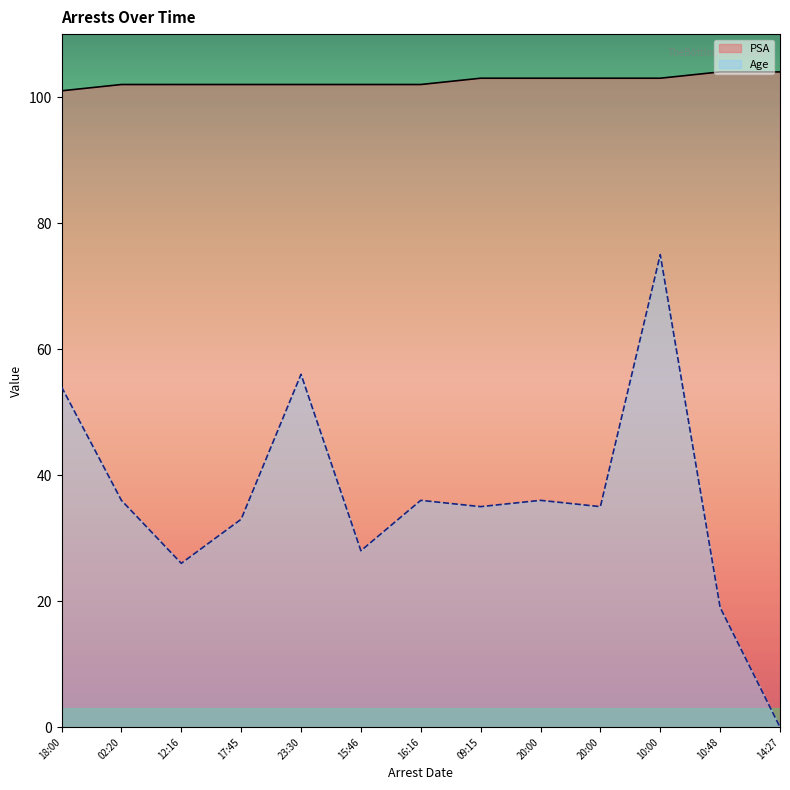

Read the PSA value at 17:45.

102